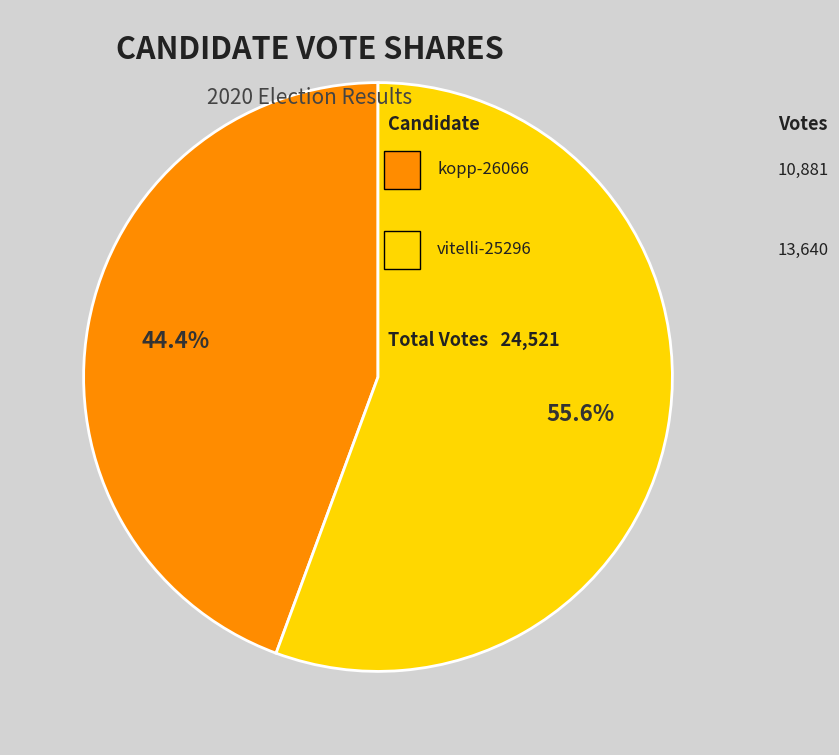

How many slices are in this pie chart?

2